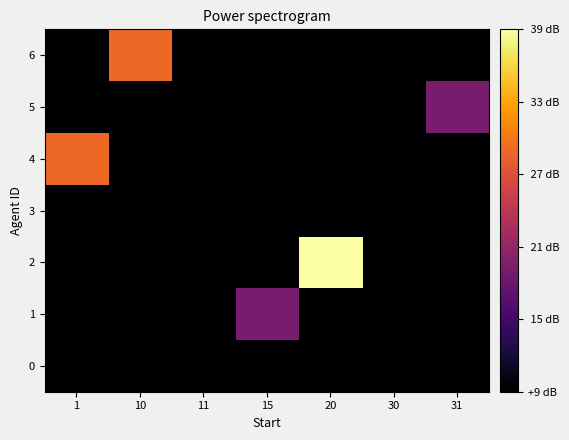

Which series has the largest total across all categories?

2